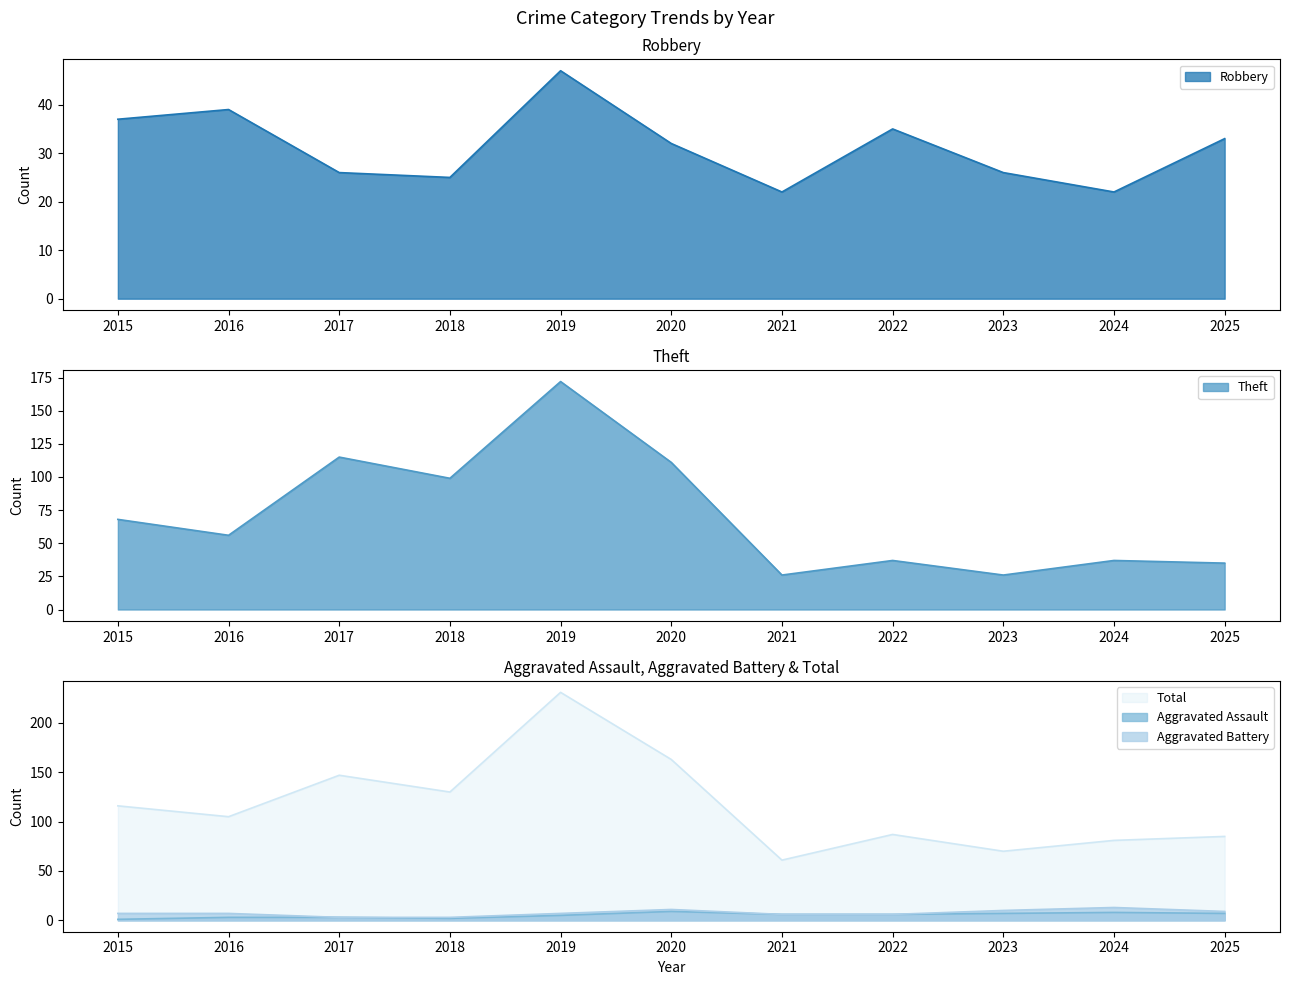

How many values in the Aggravated Battery series exceed 7?

4